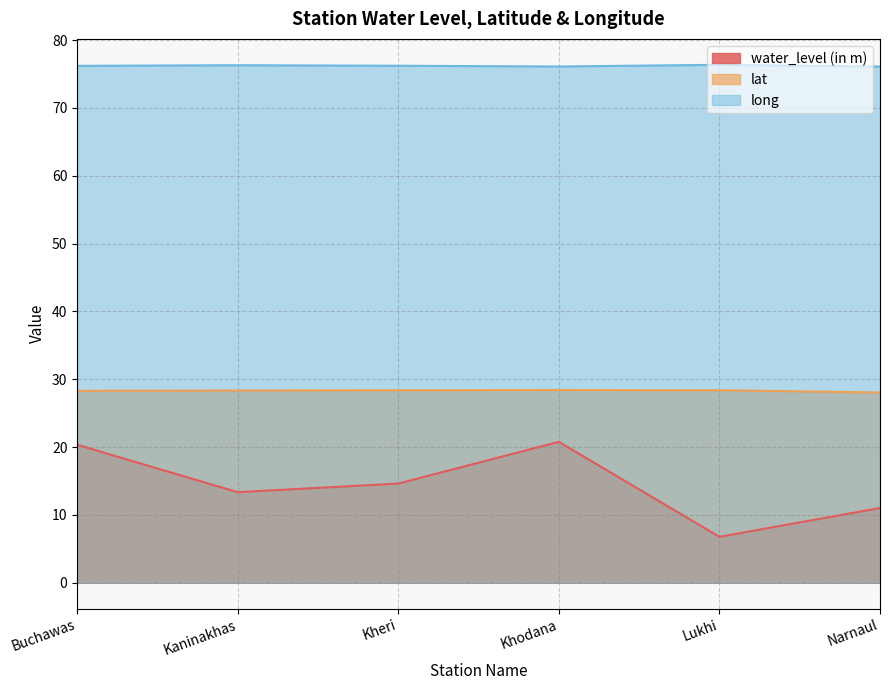

What is the maximum value for long?

76.4